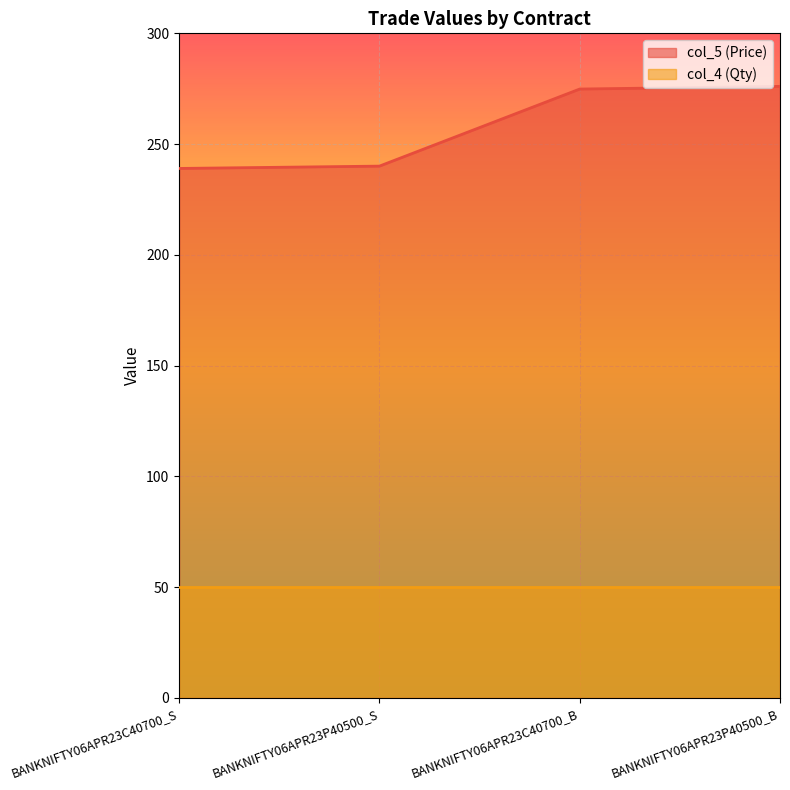

Approximately how many times larger is the value at BANKNIFTY06APR23C40700_S compared to BANKNIFTY06APR23C40700_B?

0.9